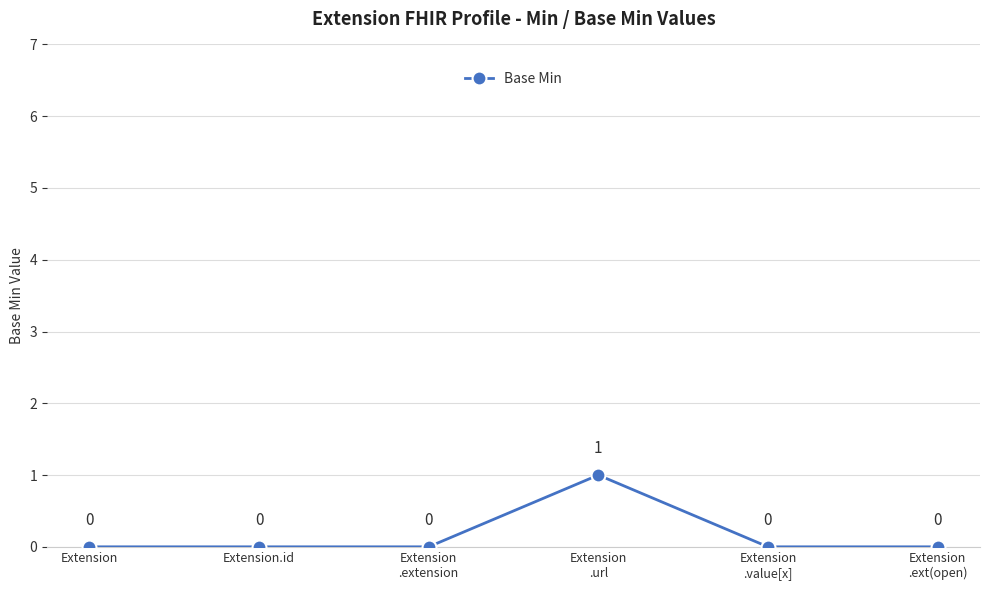

What is the greatest value displayed?

1